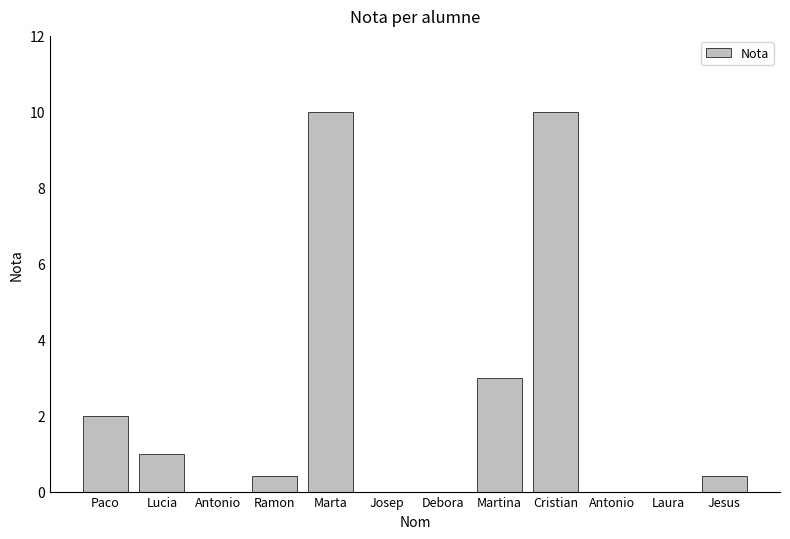

Are the bars horizontal?

No